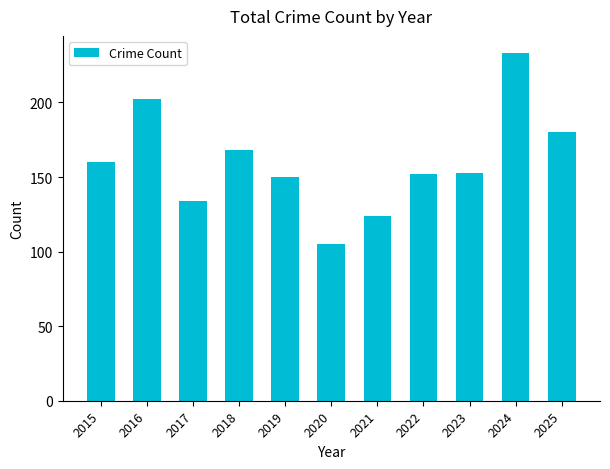

What is the sum of all values?

1761